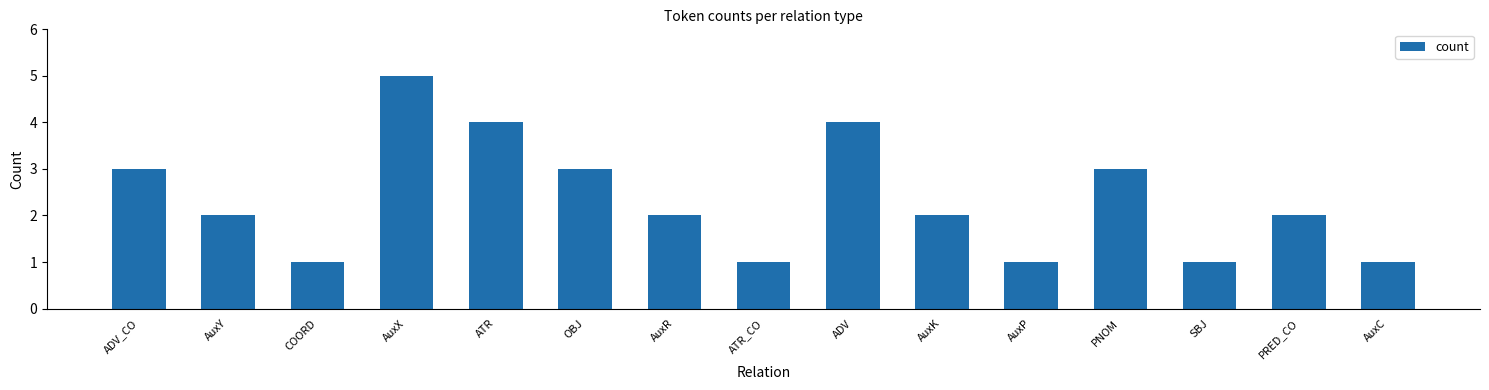

What is the sum of the values at COORD and AuxX?

6